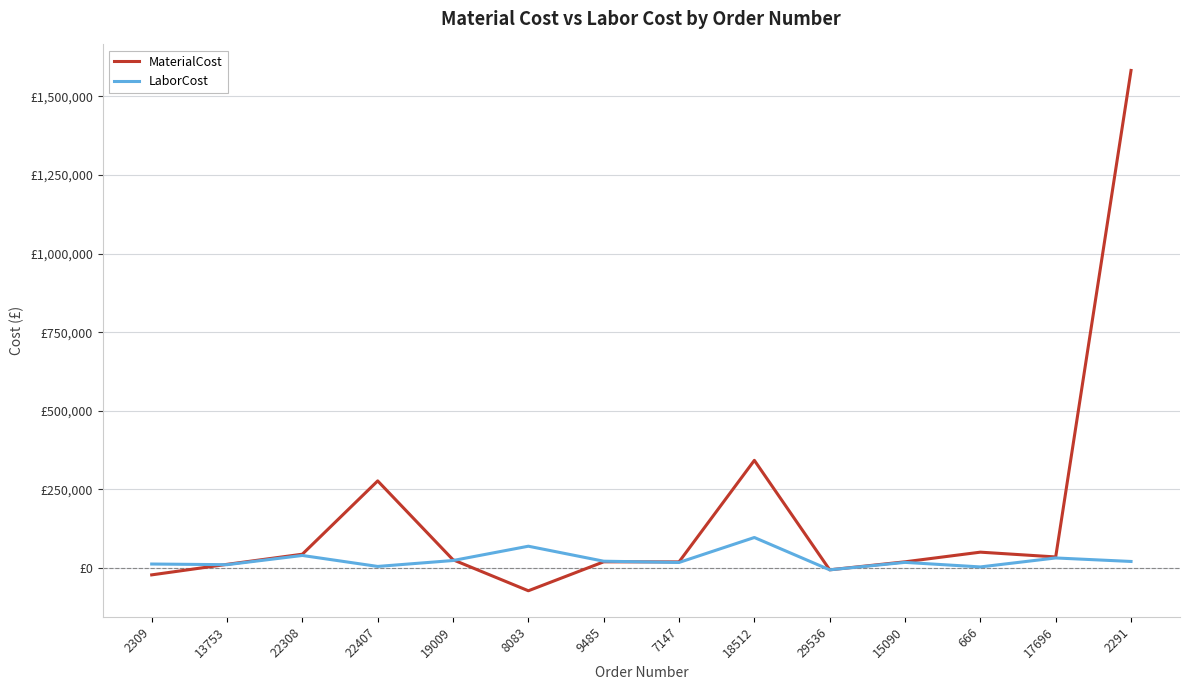

True or false: LaborCost has more than 0 interior local peaks.

True